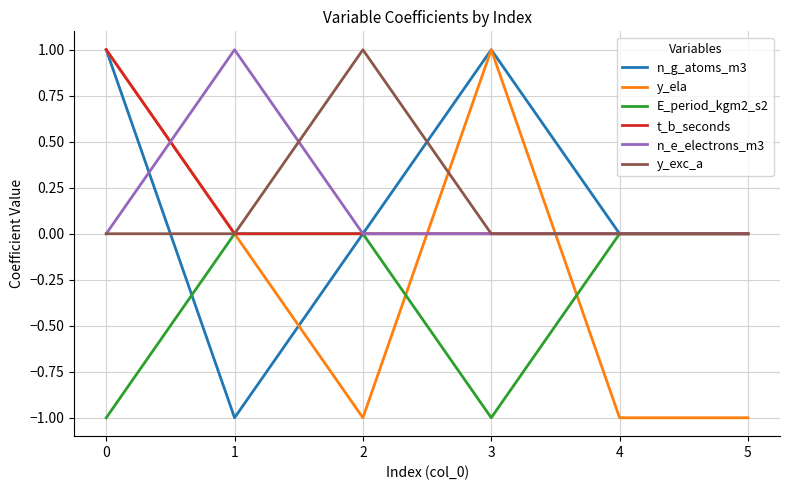

What is the difference between the maximum and second lowest values in the E_period_kgm2_s2 series?

1